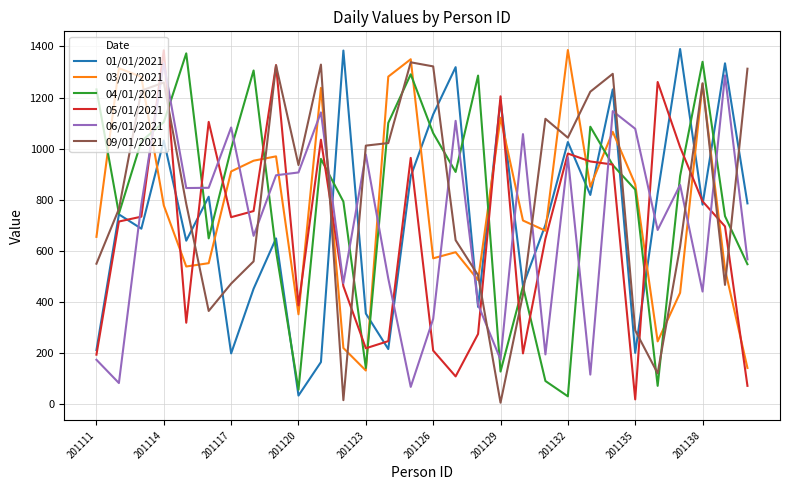

After their last crossing, which series has the higher values: 09/01/2021 or 06/01/2021?

09/01/2021